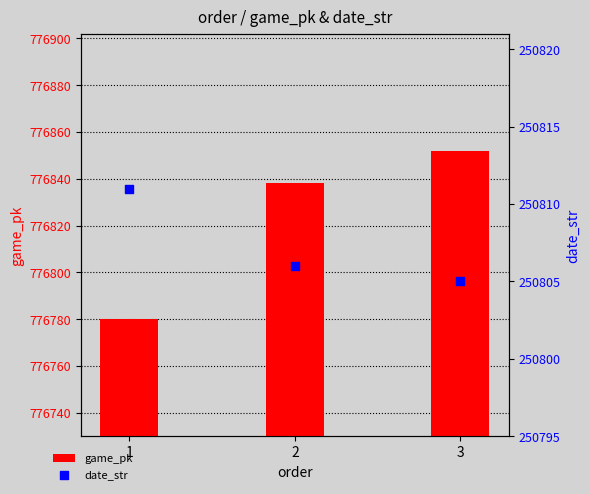

What are all the series names shown in the legend?

game_pk, date_str